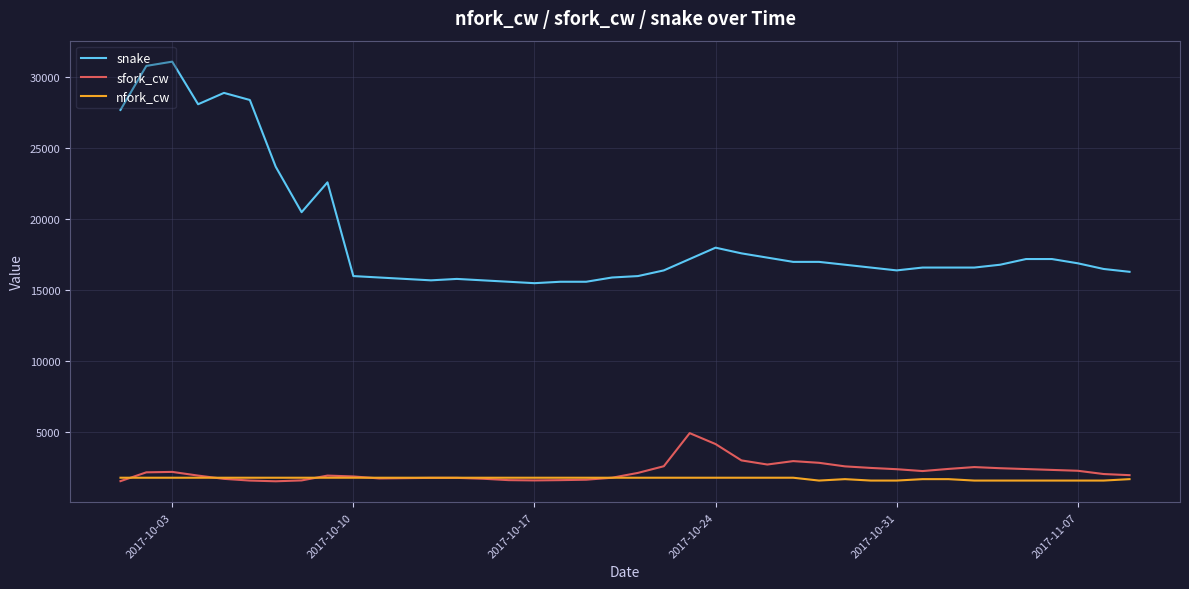

What is the lowest value of the nfork_cw series?

1600